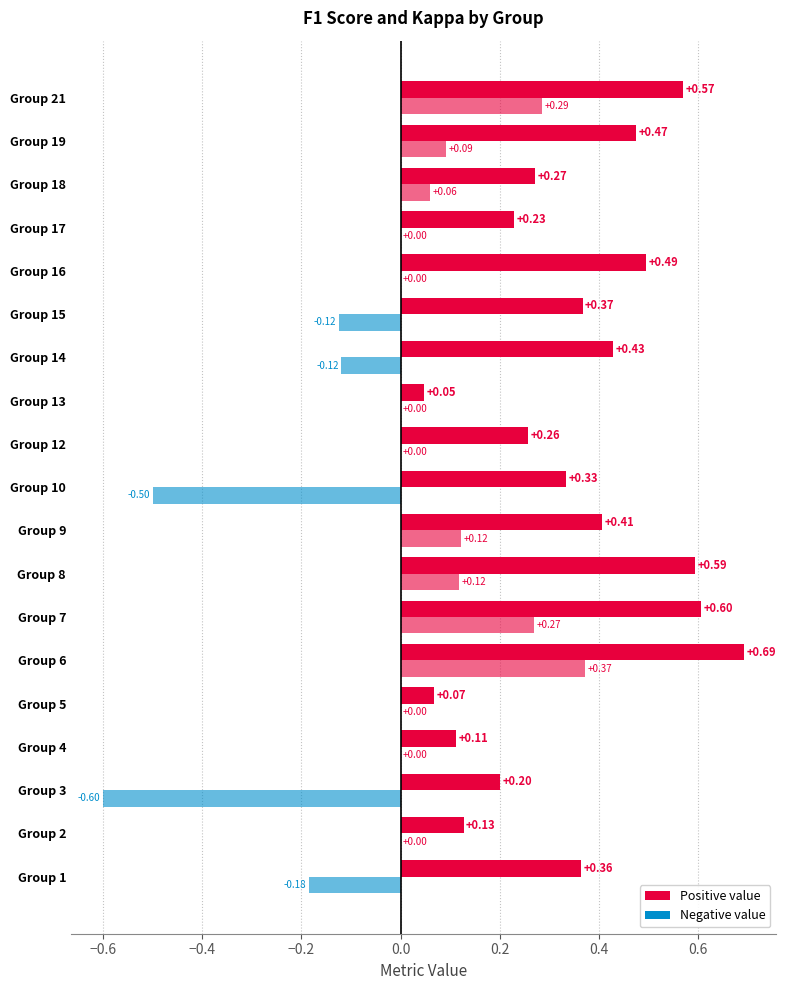

At which label is f1 closest to 0?

13